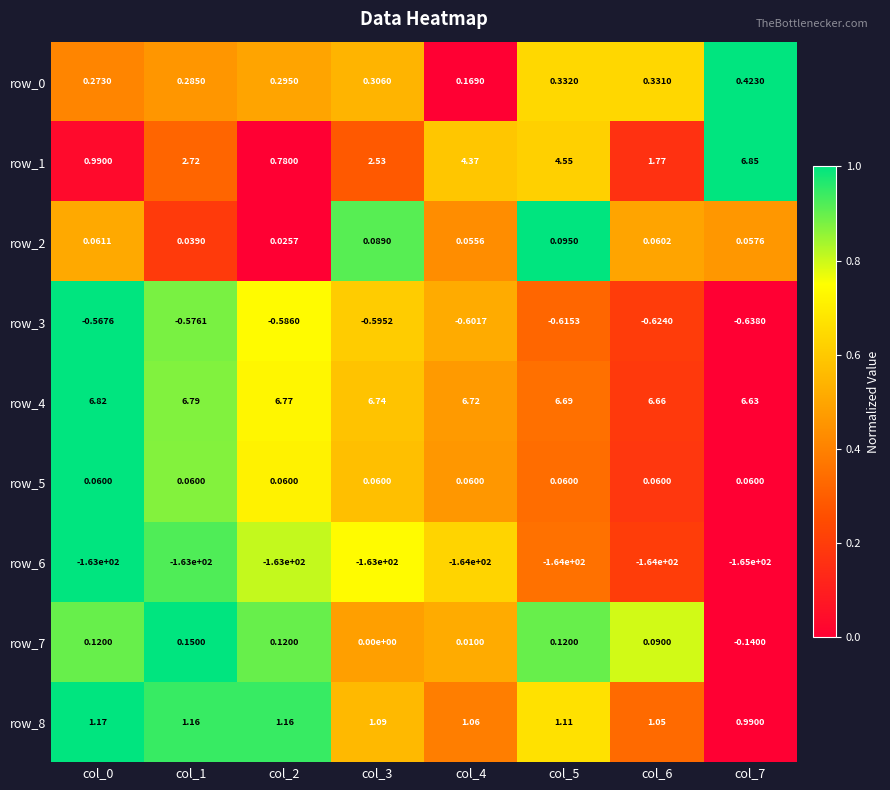

Is the value of row_5 at col_5 greater than the value of row_0 at col_4?

No